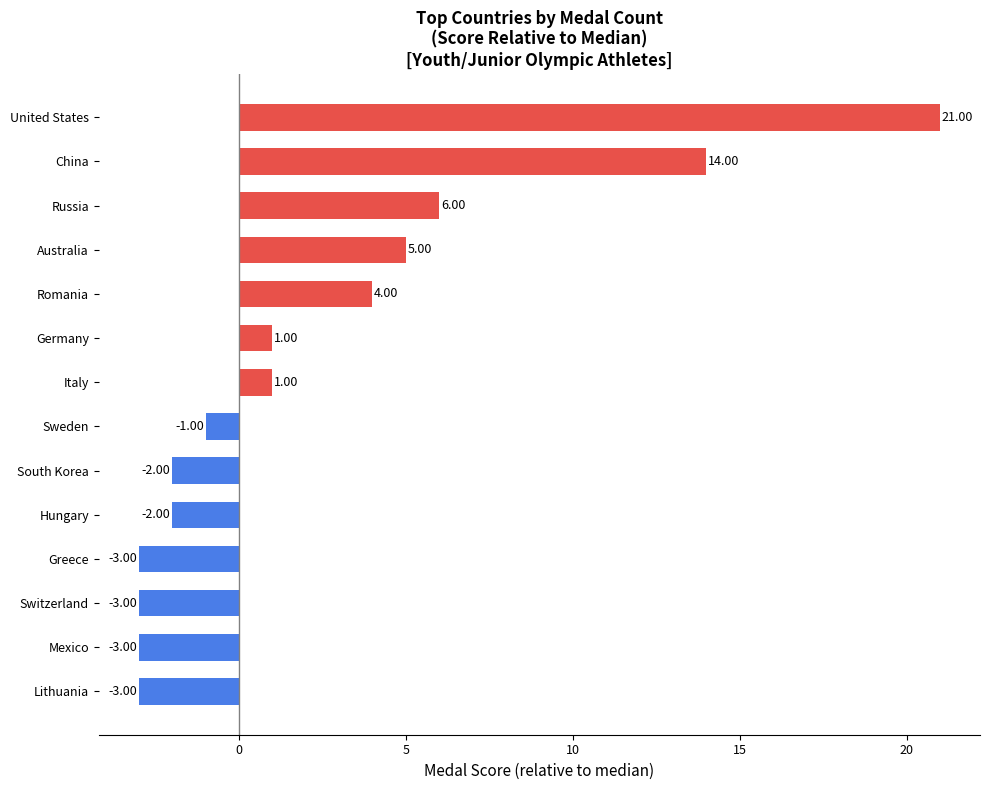

Between United States and Lithuania, which is larger?

United States